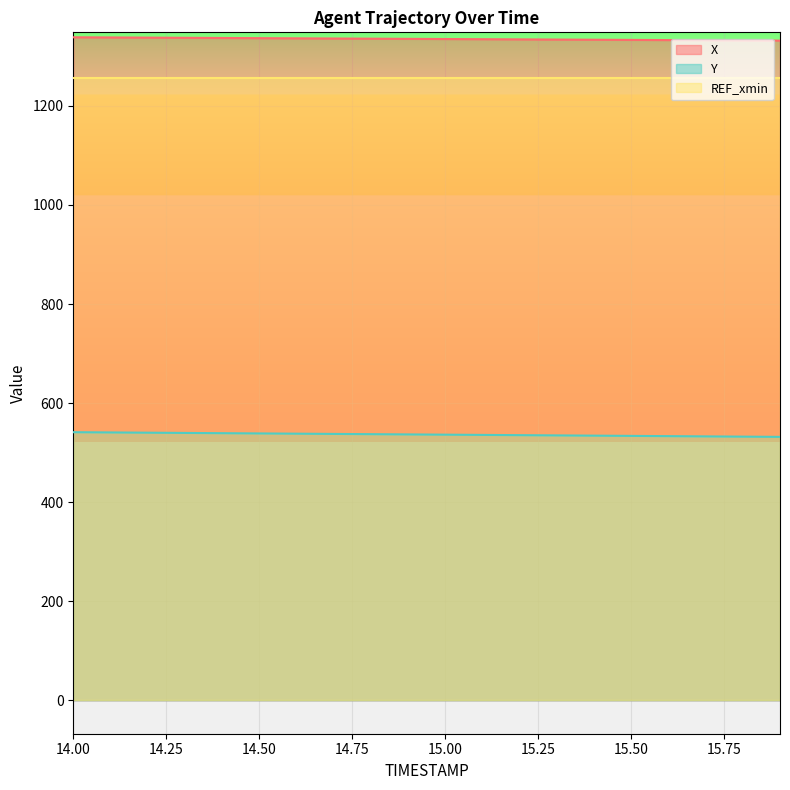

Does the chart display data point markers on the line(s)?

No